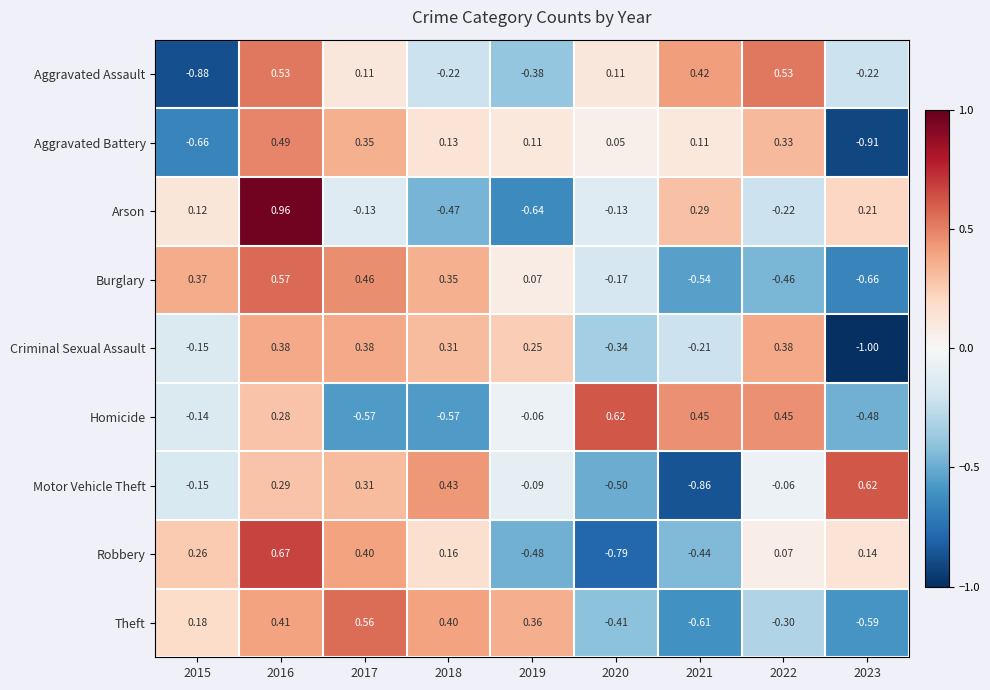

Which series changed the most between 2021 and 2023?

Motor Vehicle Theft